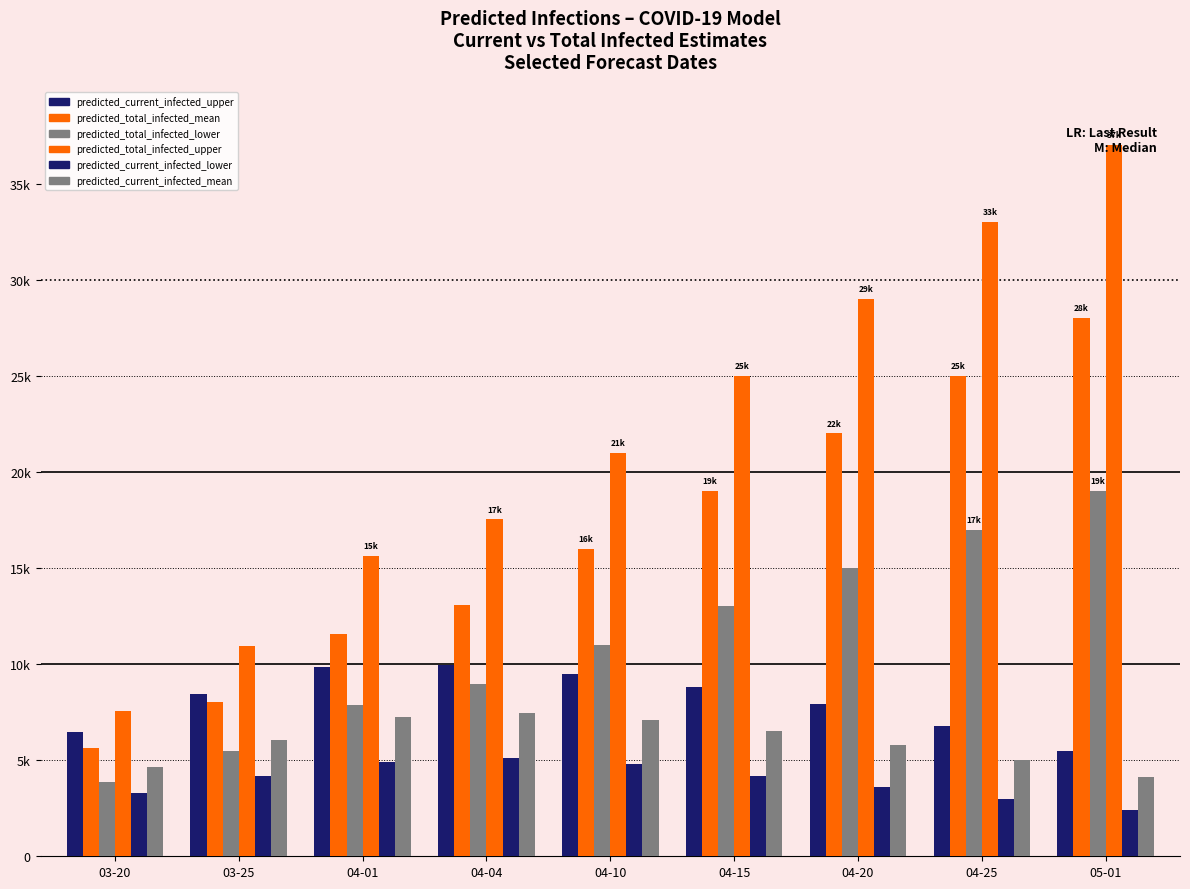

What is the label of the 5th bar from the left?

04-10